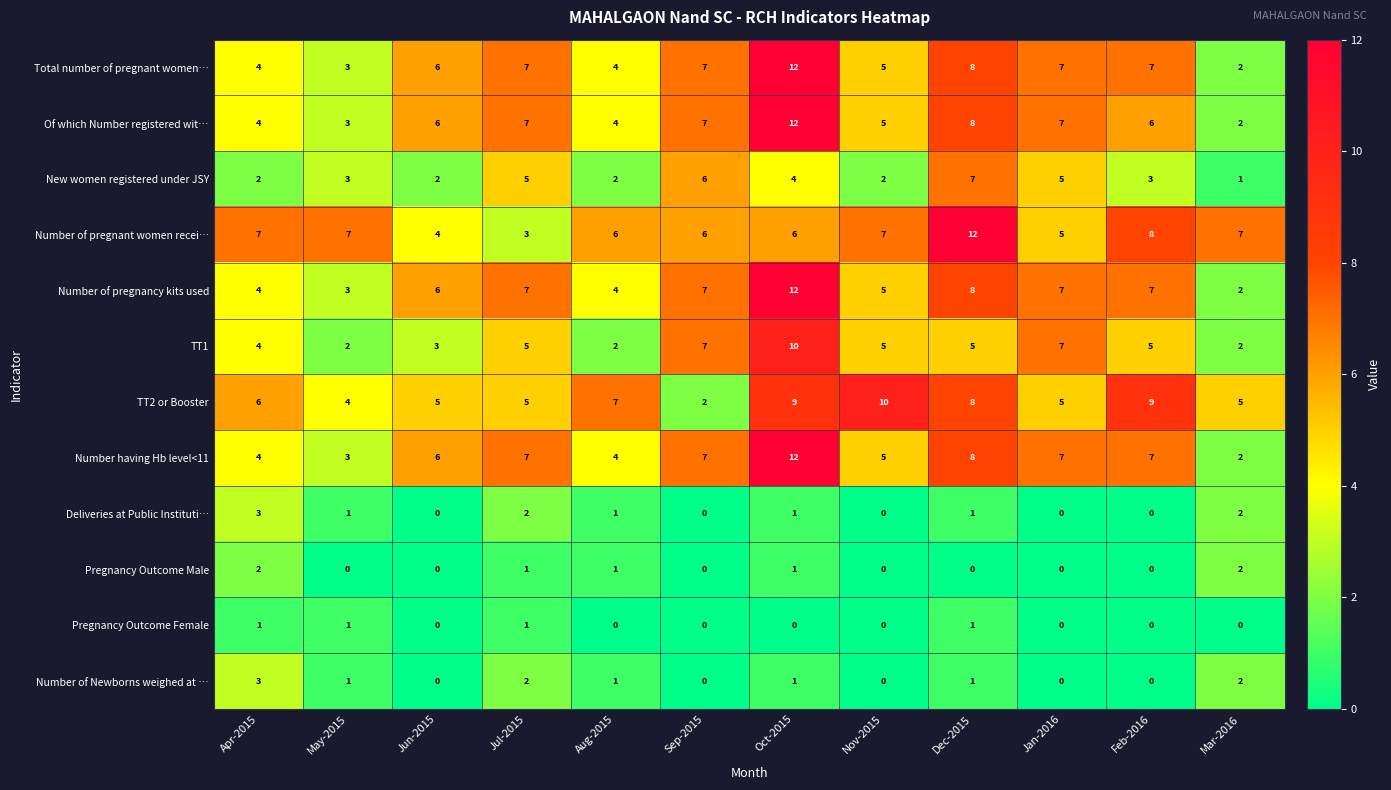

Which category has the highest value in the Number having Hb level<11 series?

Oct-2015